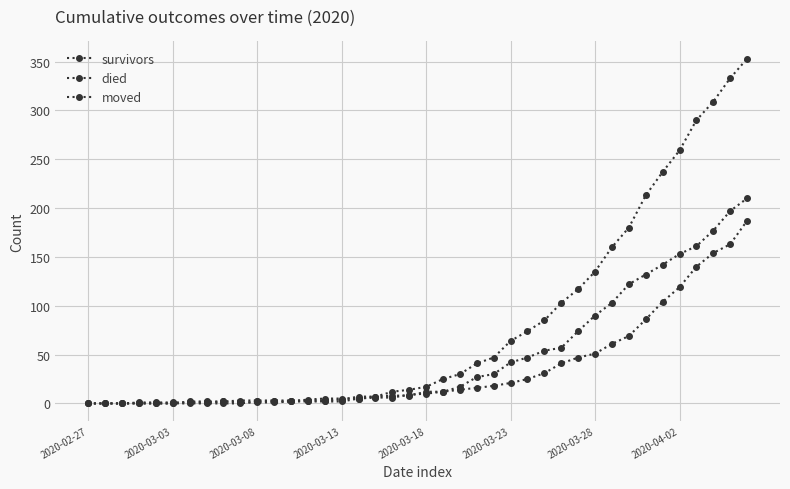

Between which two adjacent categories do moved and survivors first intersect?

2020-03-23 and 2020-03-28